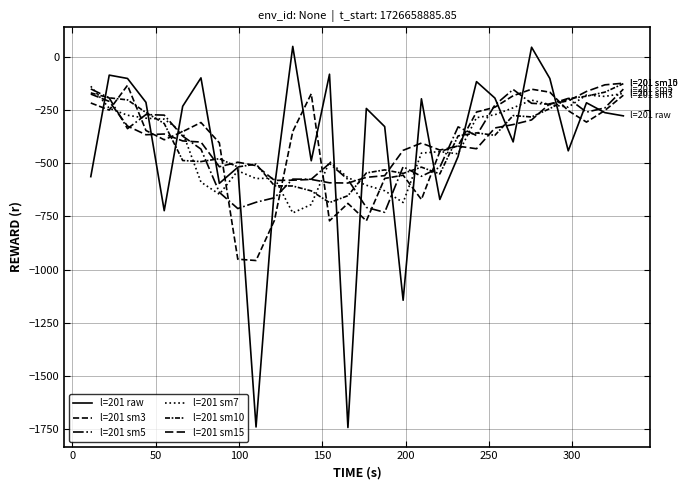

Does the chart have visible grid lines?

Yes